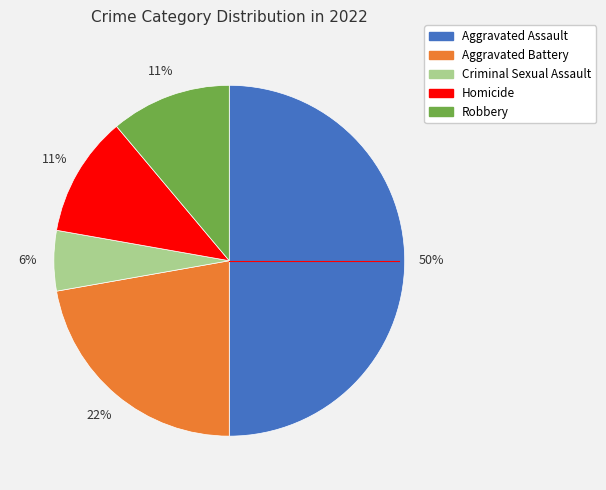

What is the smallest slice in the pie chart?

Criminal Sexual Assault